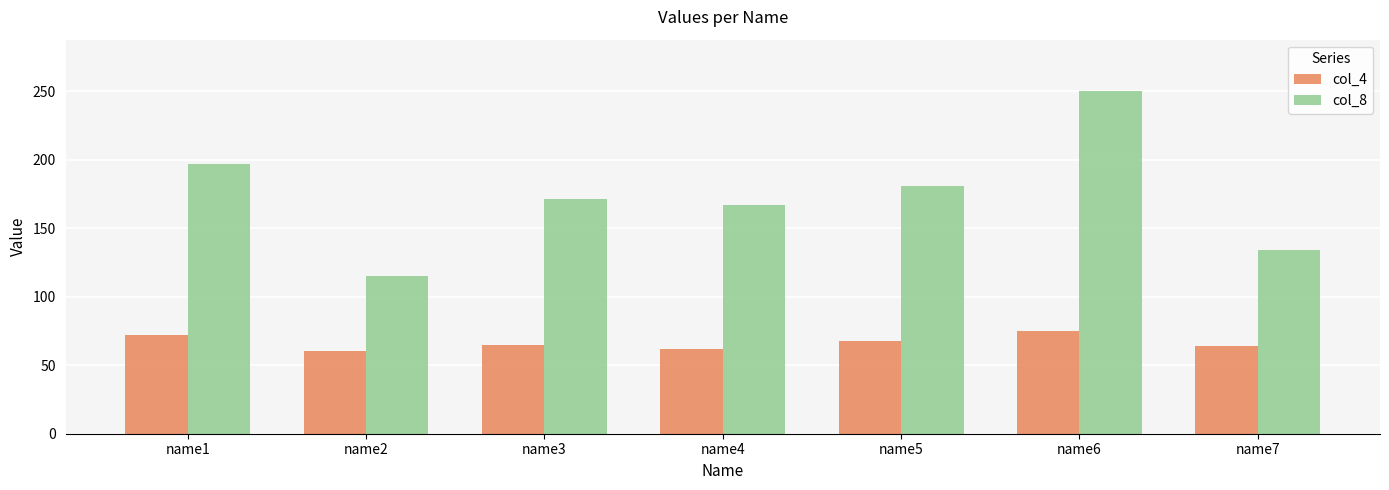

What is the minimum value shown in the chart?

60